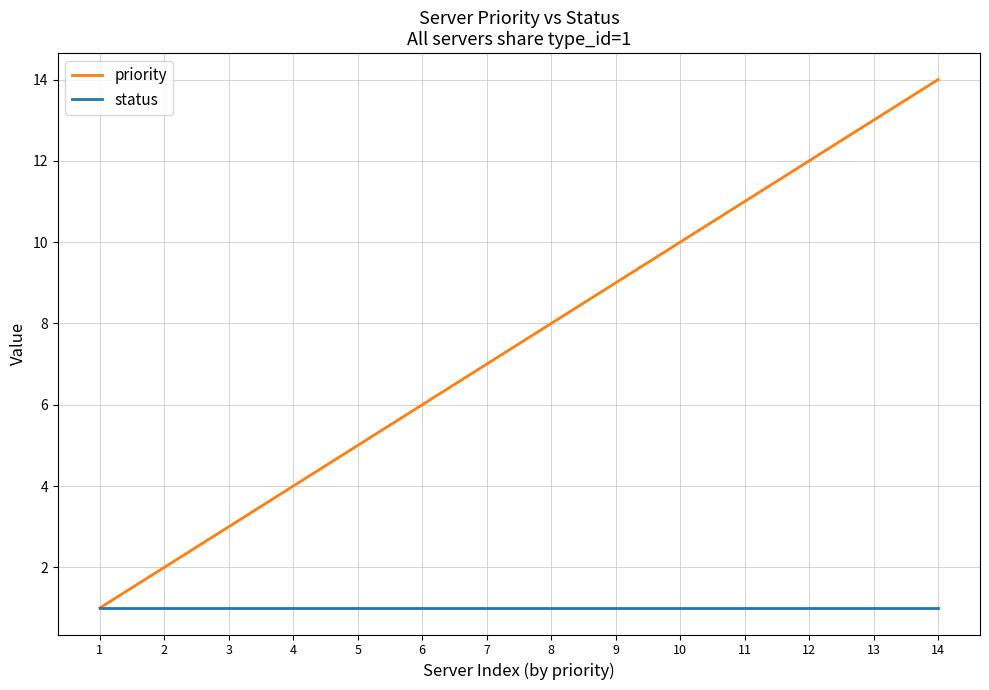

How many lines are shown in the chart?

2